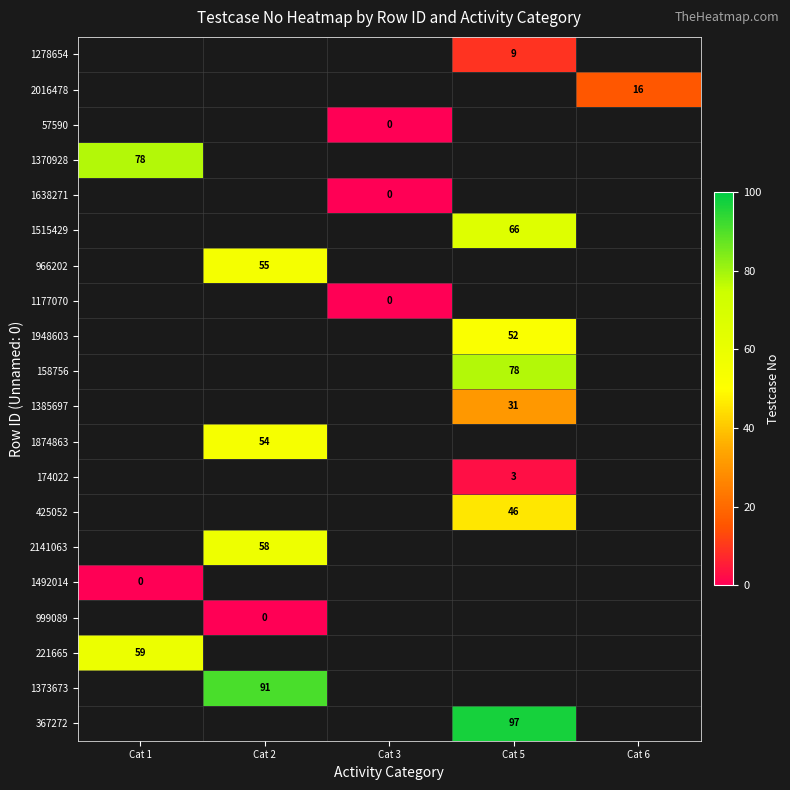

Which category has the lowest value across all series?

Cat 3